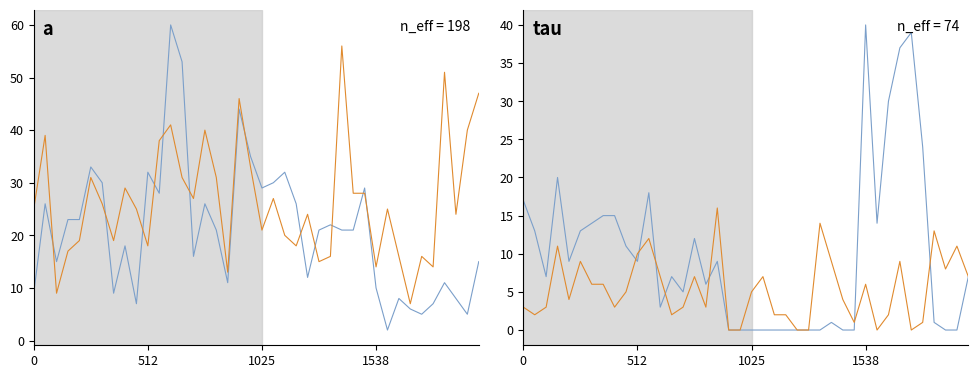

What is the label of the 20th point from the left?

19